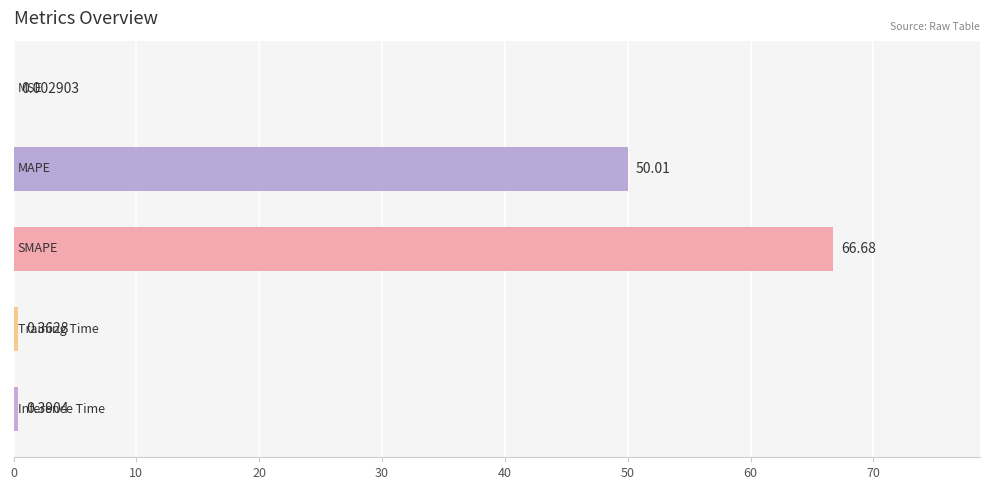

What is the sum of all values?

117.4